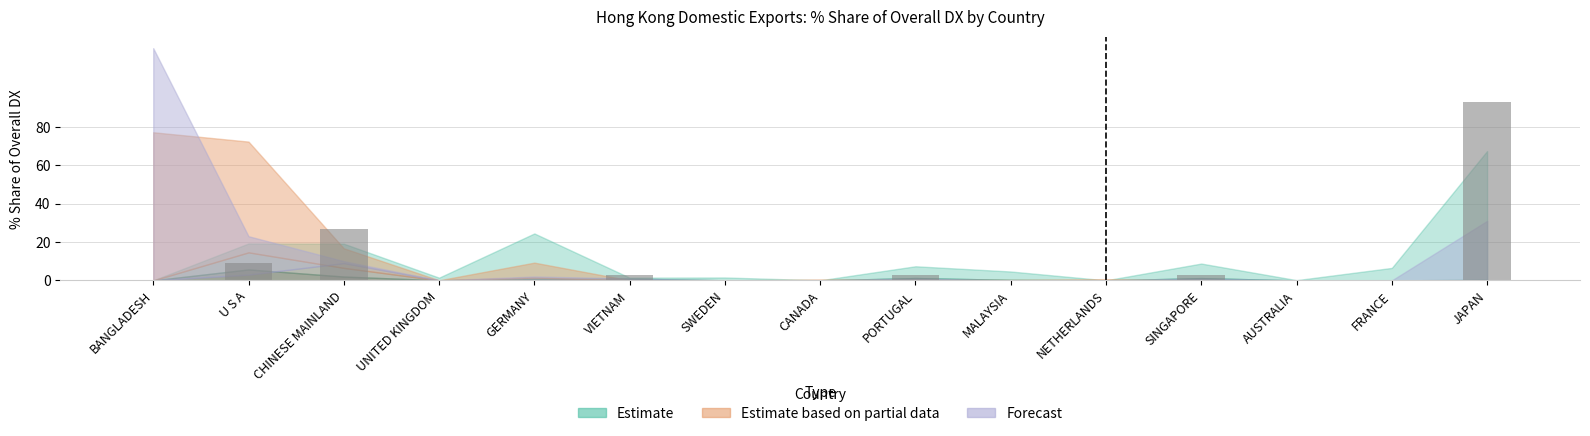

Is it true that the value at U S A is 9.0?

True